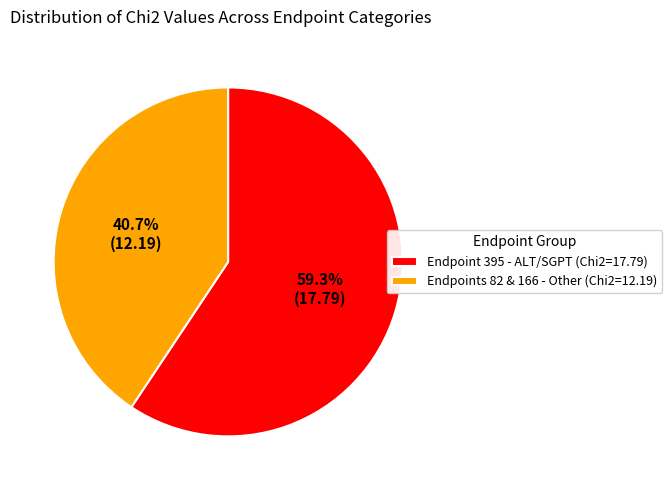

Approximately how many times larger is the value at Endpoints 82 & 166 - Other (Chi2=12.19) compared to Endpoint 395 - ALT/SGPT (Chi2=17.79)?

0.7